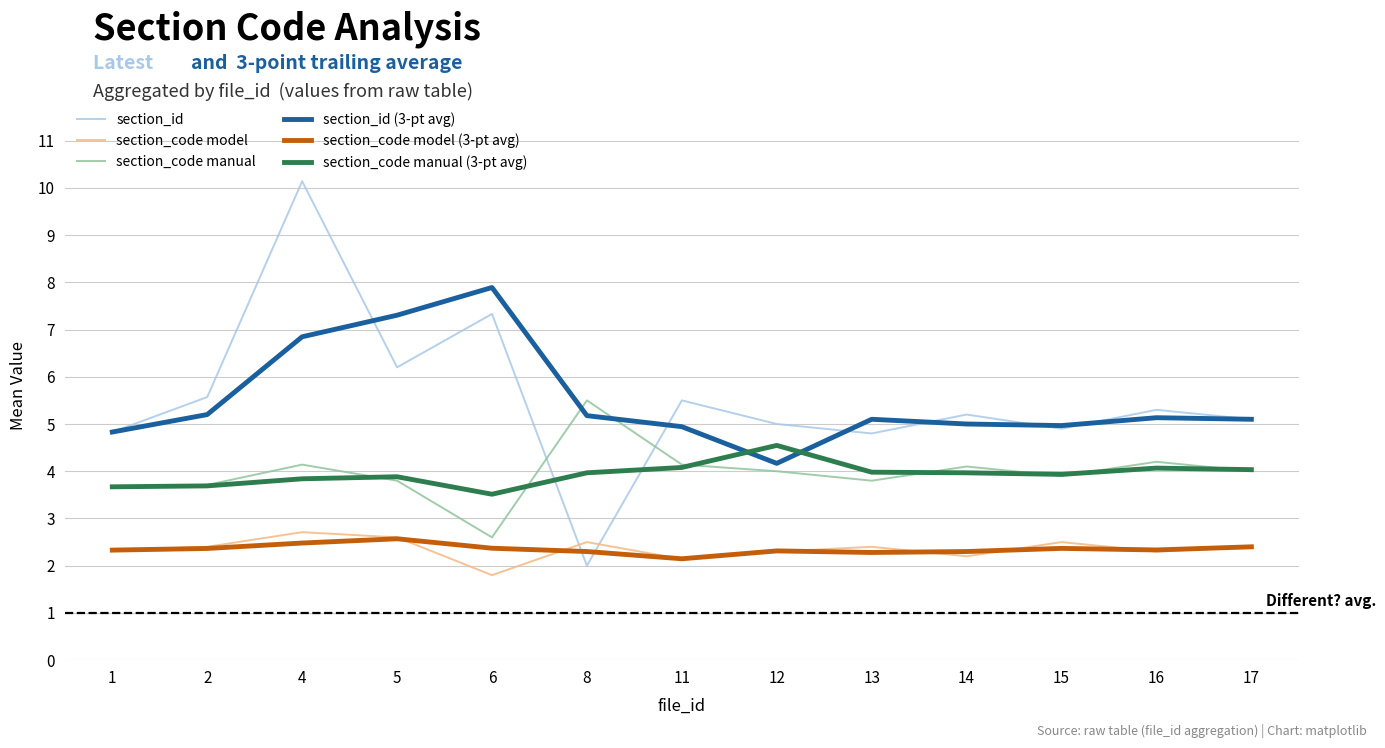

What is the difference between the highest and lowest values at 14?

3.0